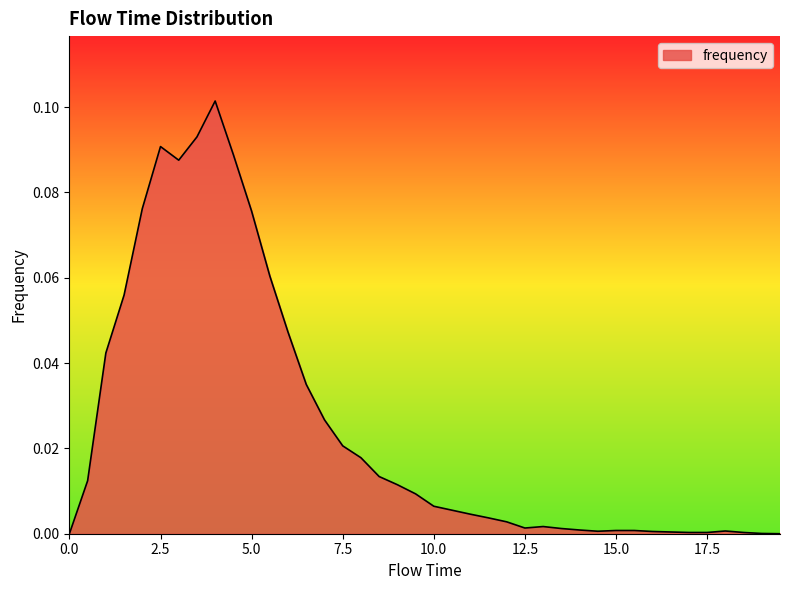

Reading left to right, transcribe all the data shown in this chart.

0.0=0.0	0.5=0.0	1.0=0.0	1.5=0.1	2.0=0.1	2.5=0.1	3.0=0.1	3.5=0.1	4.0=0.1	4.5=0.1	5.0=0.1	5.5=0.1	6.0=0.0	6.5=0.0	7.0=0.0	7.5=0.0	8.0=0.0	8.5=0.0	9.0=0.0	9.5=0.0	10.0=0.0	10.5=0.0	11.0=0.0	11.5=0.0	12.0=0.0	12.5=0.0	13.0=0.0	13.5=0.0	14.0=0.0	14.5=0.0	15.0=0.0	15.5=0.0	16.0=0.0	16.5=0.0	17.0=0.0	17.5=0.0	18.0=0.0	18.5=0.0	19.0=0.0	19.5=0.0